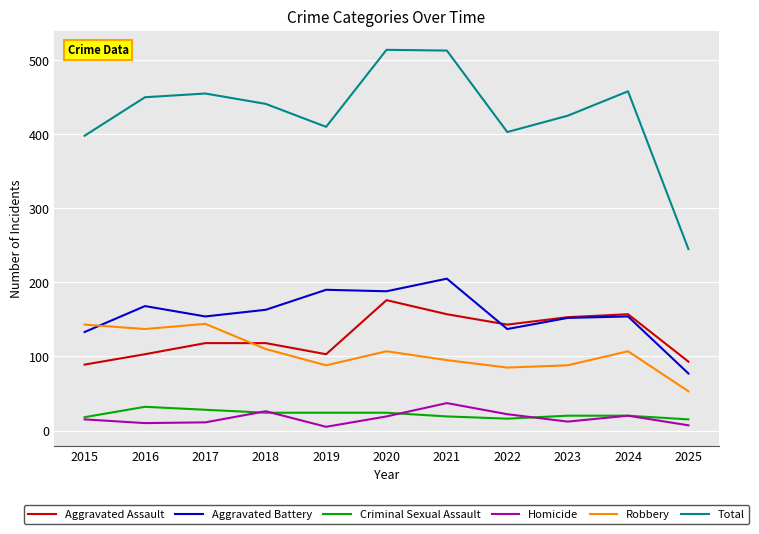

At how many categories does at least one series exceed 502?

2